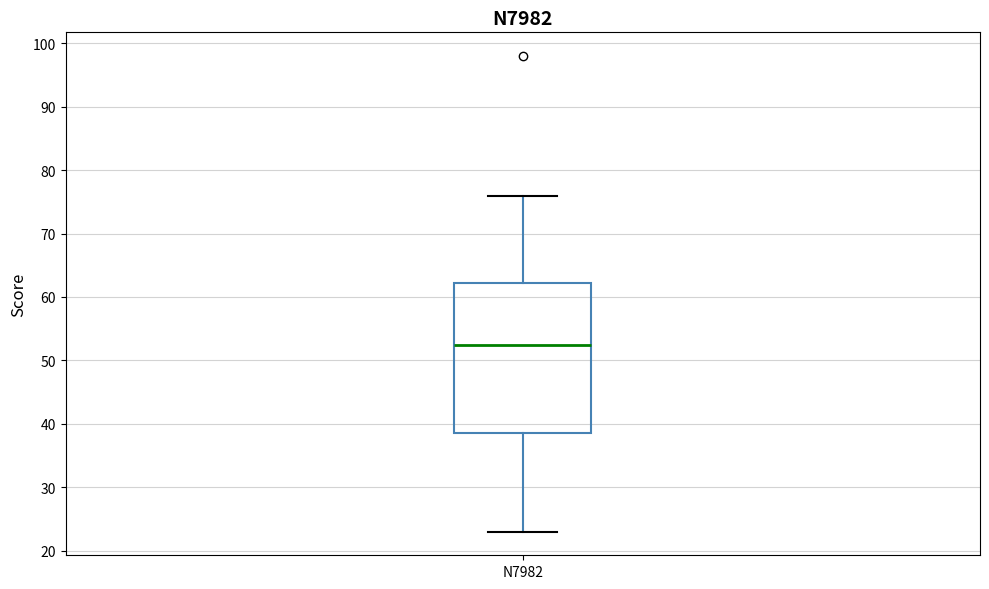

Transcribe this box plot: give where the median line is, the range the box spans, and where the two whiskers end, as read against the y-axis. The values are not printed on the chart, so give them approximately, as read against the axis.

median 53, box 39 to 62, whiskers 23 to 76